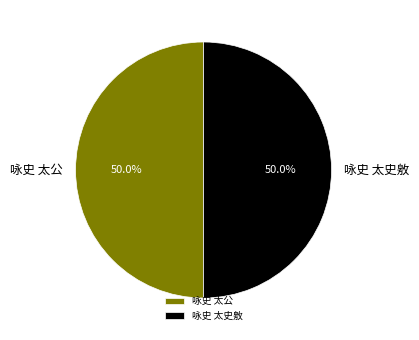

How much of the chart is everything except 咏史 太史敫?

50.0%